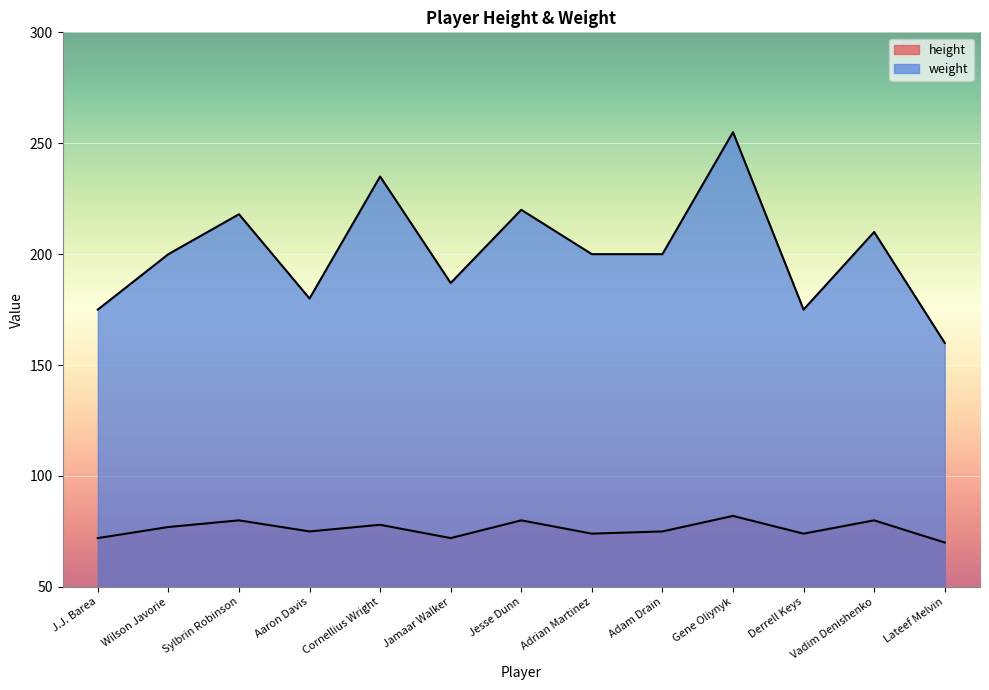

What is the label of the 3rd point from the right?

Derrell Keys